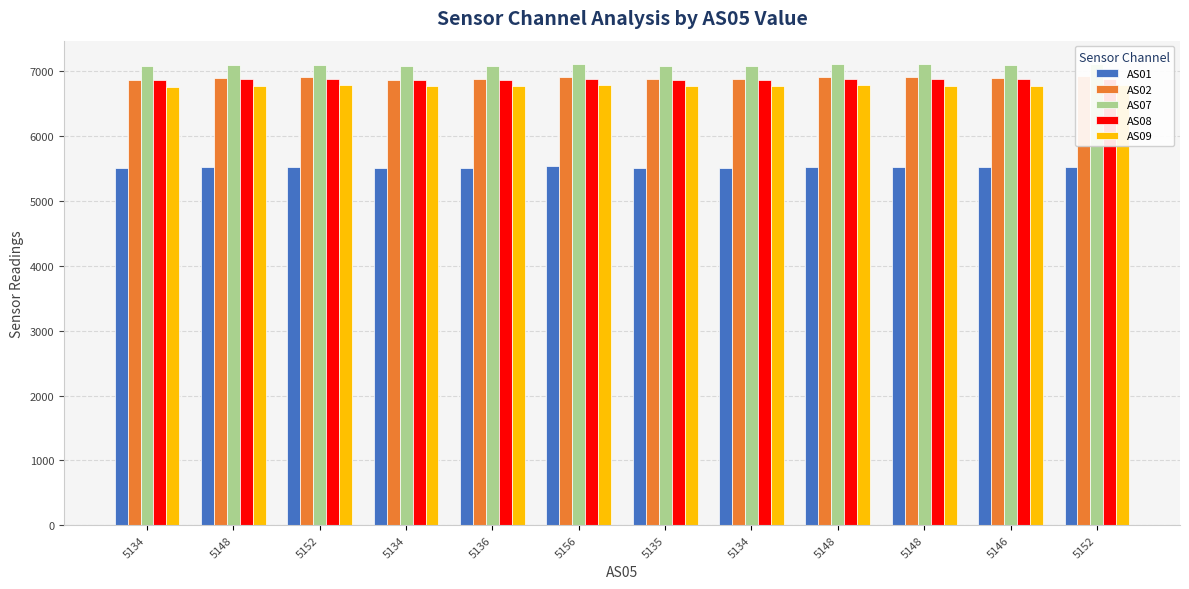

What is the value of the AS07 bar at the 8th from the left?

7081.4